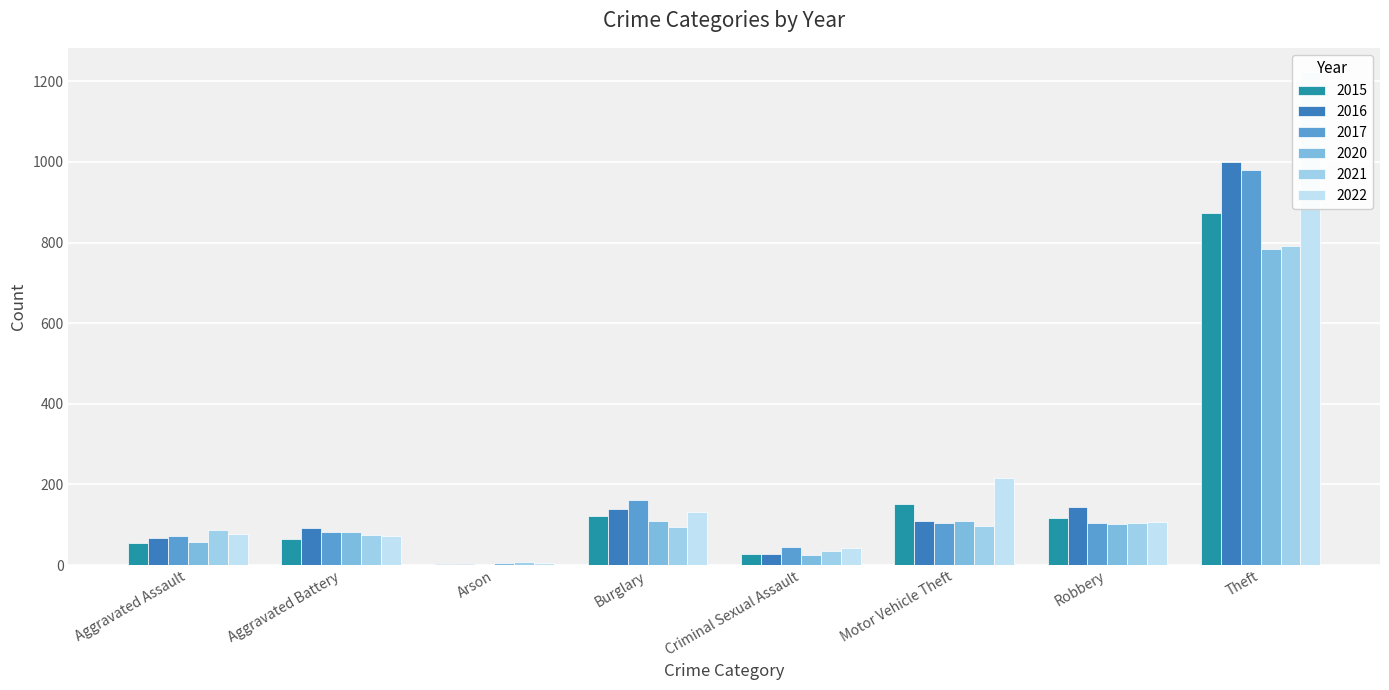

How many bars are there in total?

48